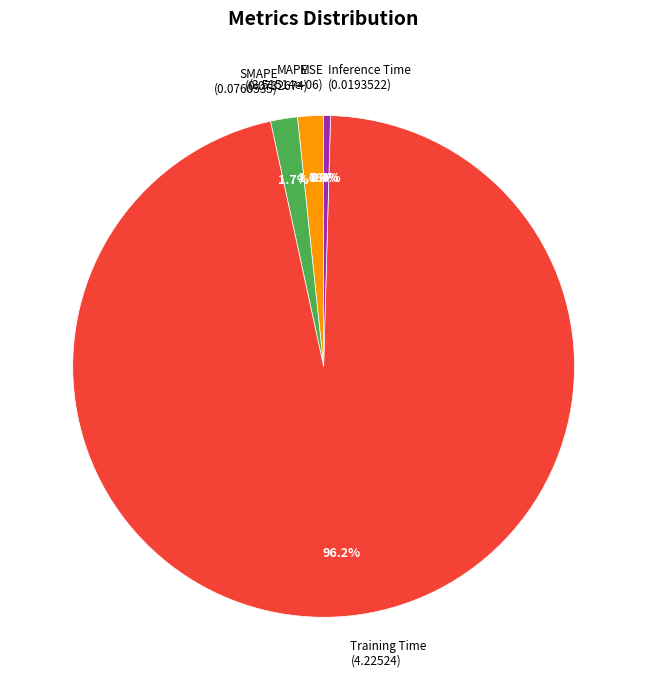

Is there any slice that represents more than half of the pie?

Yes